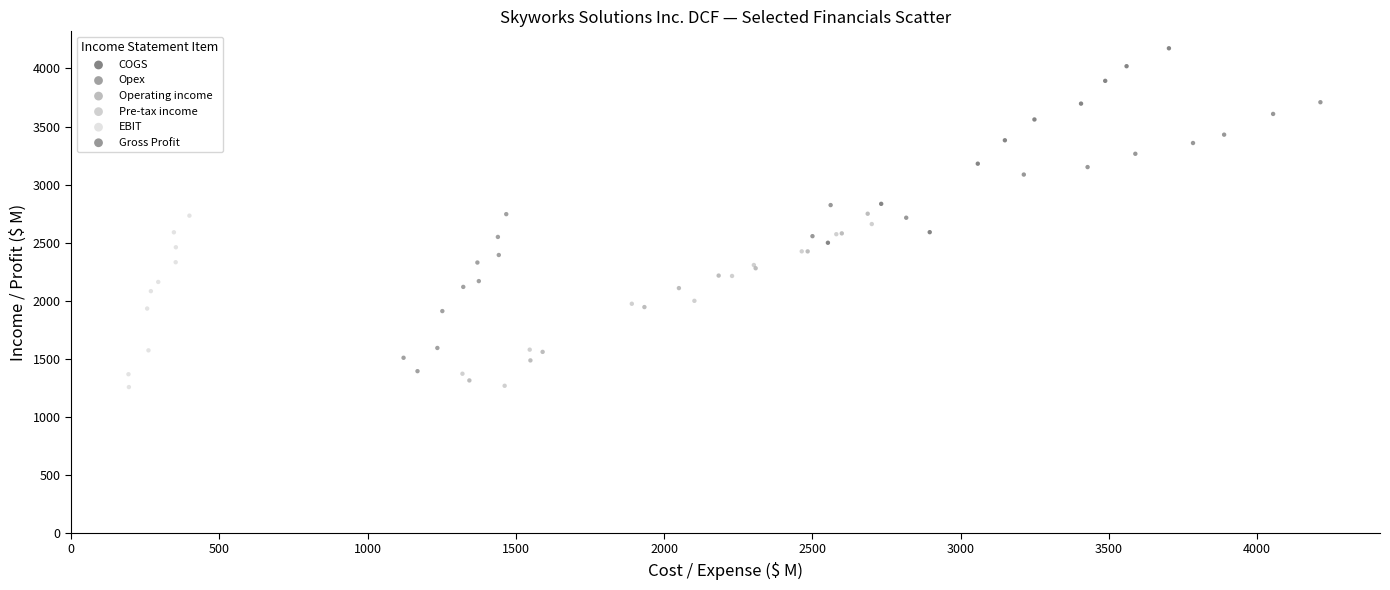

Which series contains the highest Y value?

COGS